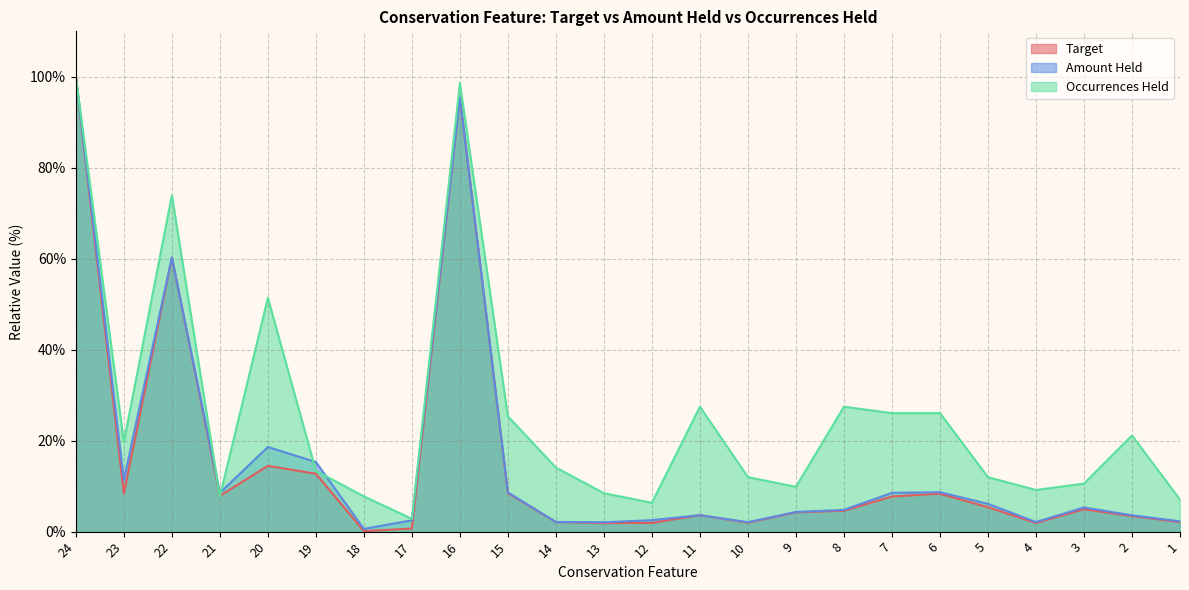

At which category is the sum across all series the highest?

24